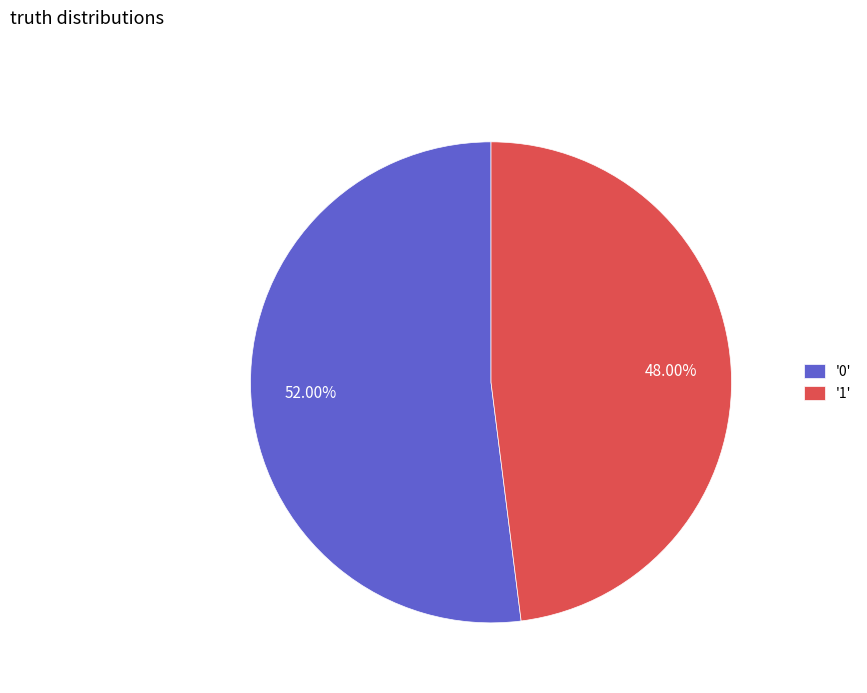

Between '1' and '0', which is larger?

'0'